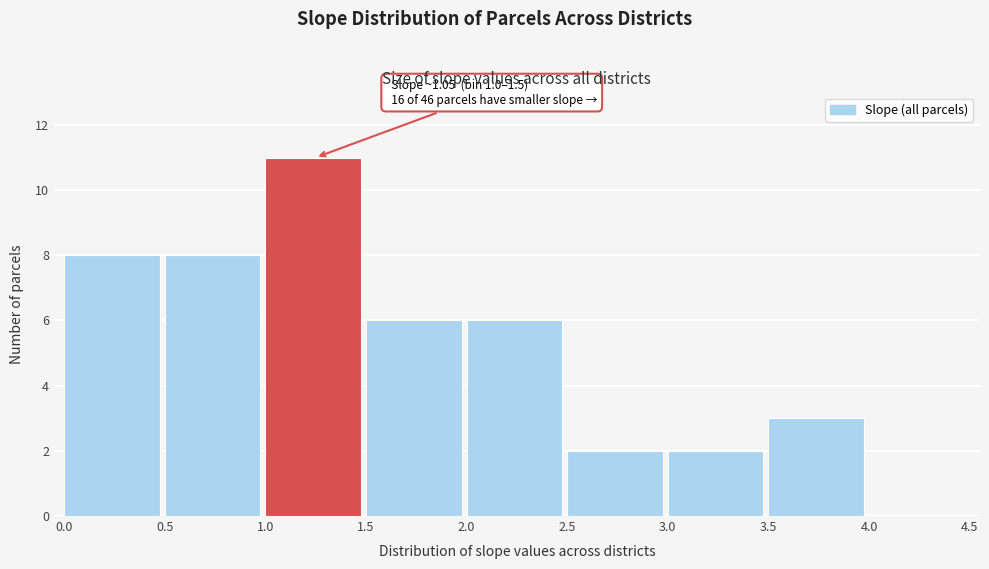

Which range on the x-axis has the tallest bar?

1.0 to 1.5